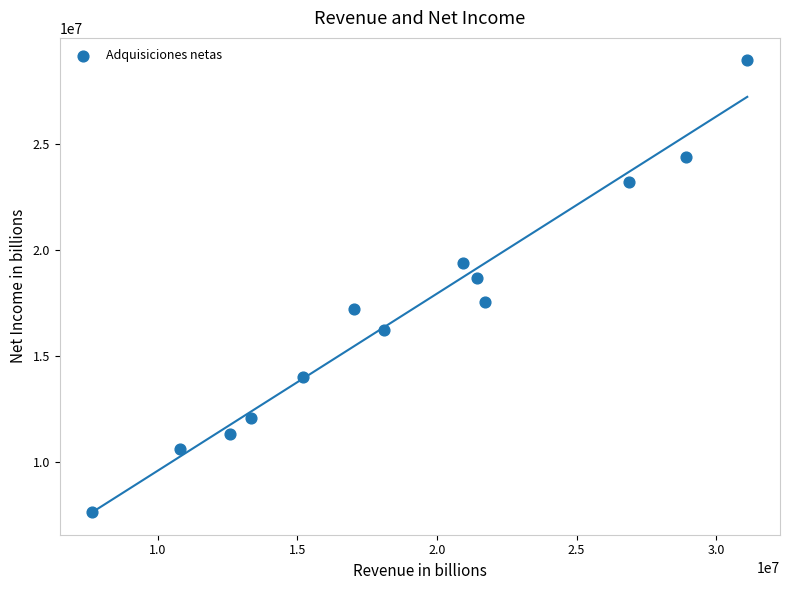

What Y value in the scatter plot is closest to 18299380?

18684671